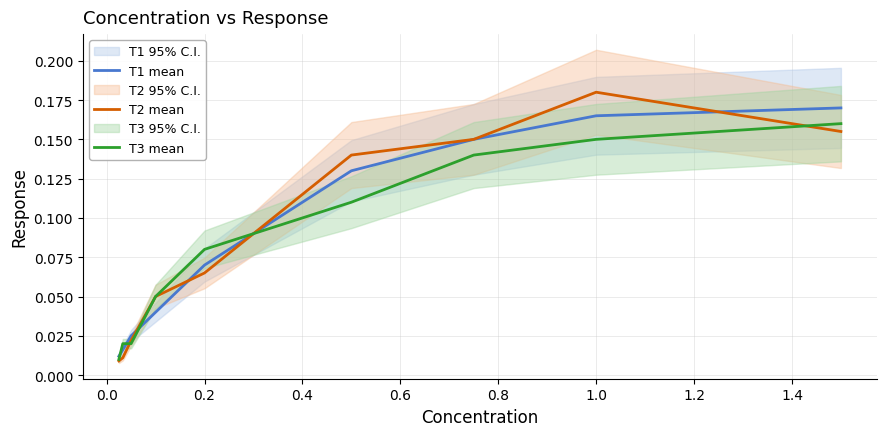

Which series ends up on top after the final intersection of T2 mean and T3 mean?

T3 mean